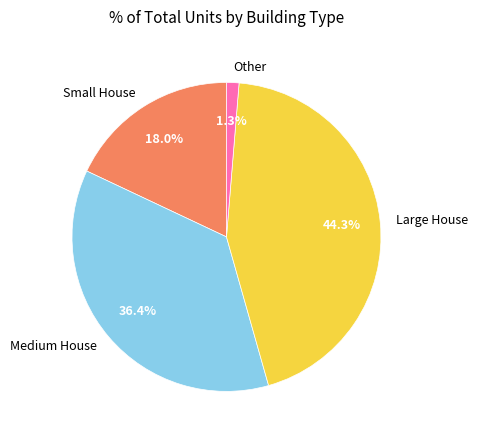

What percentage is the Medium House slice, to the nearest percent?

36%